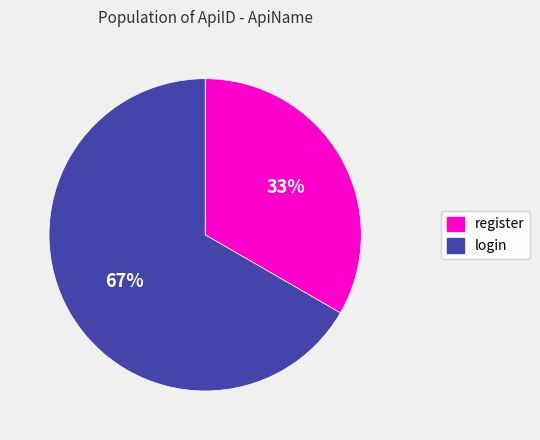

Between login and register, which is larger?

login